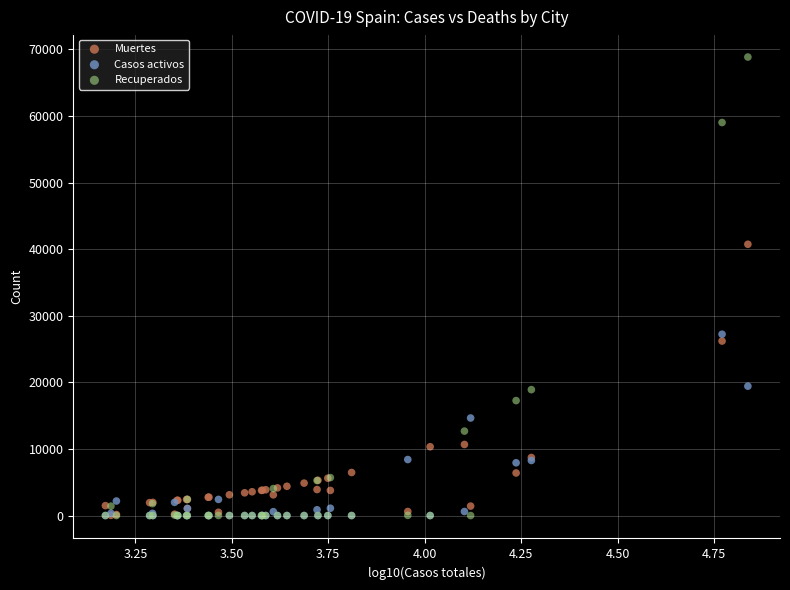

Across all series, what Y value is closest to 34426?

40736